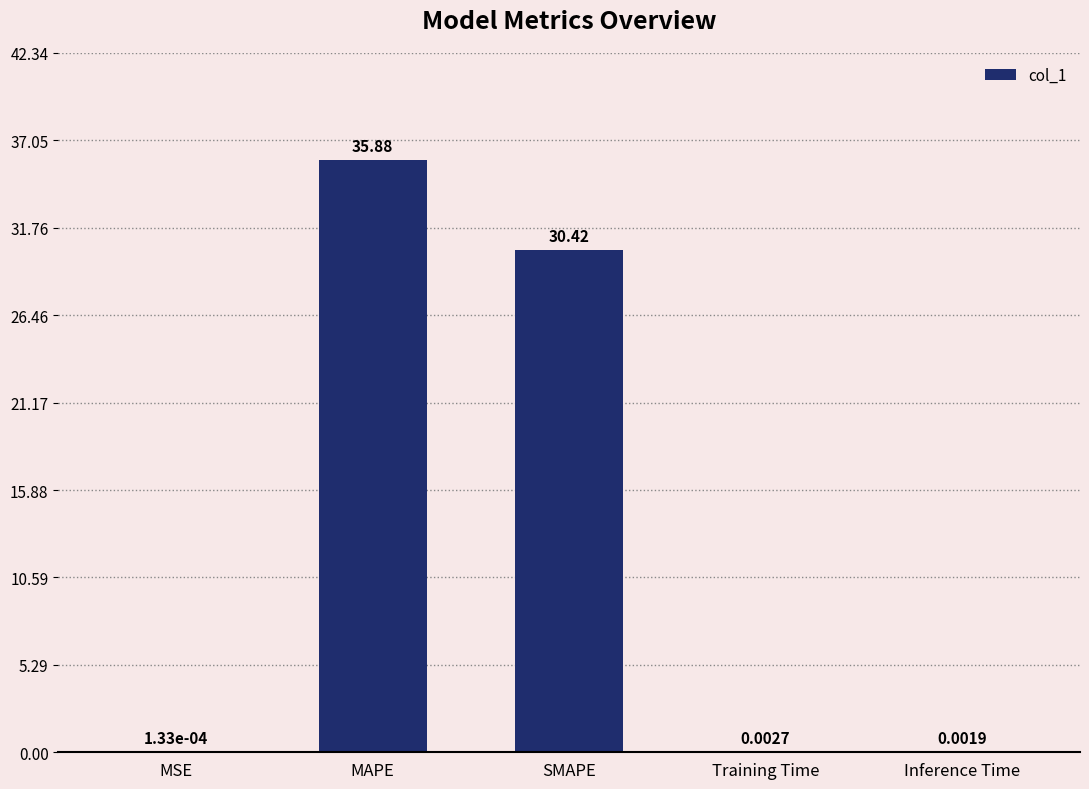

What is the sum of all values?

66.3